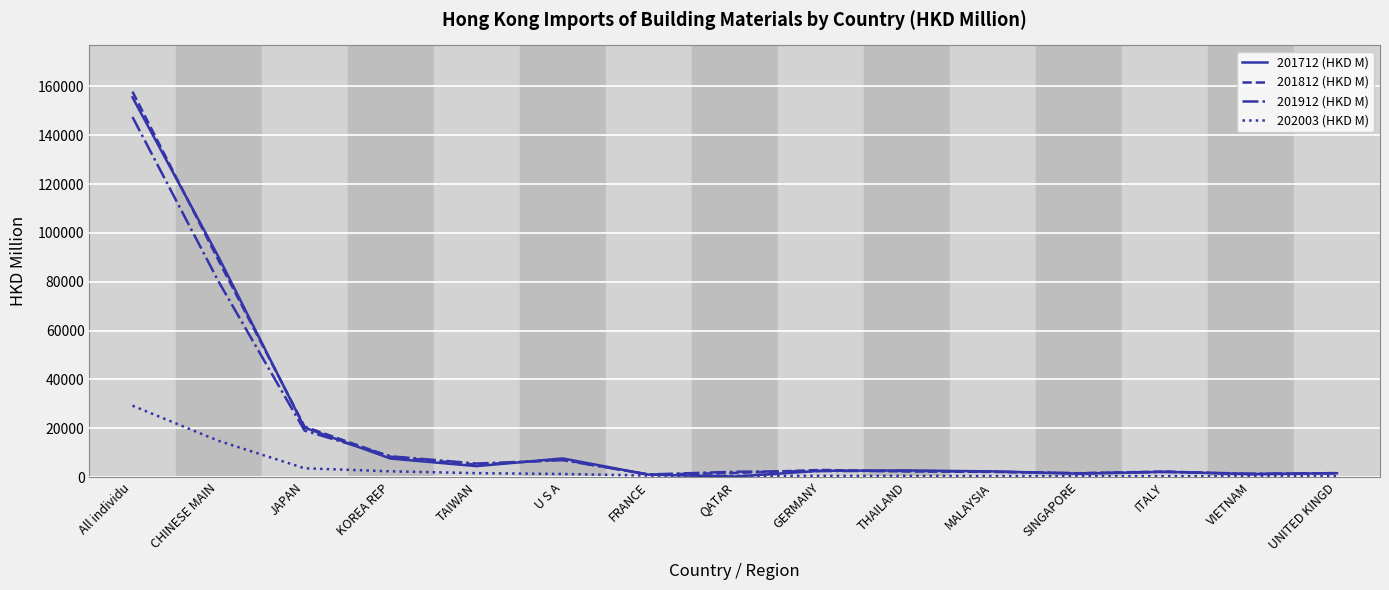

What are all the series names shown in the legend?

201712 (HKD M), 201812 (HKD M), 201912 (HKD M), 202003 (HKD M)